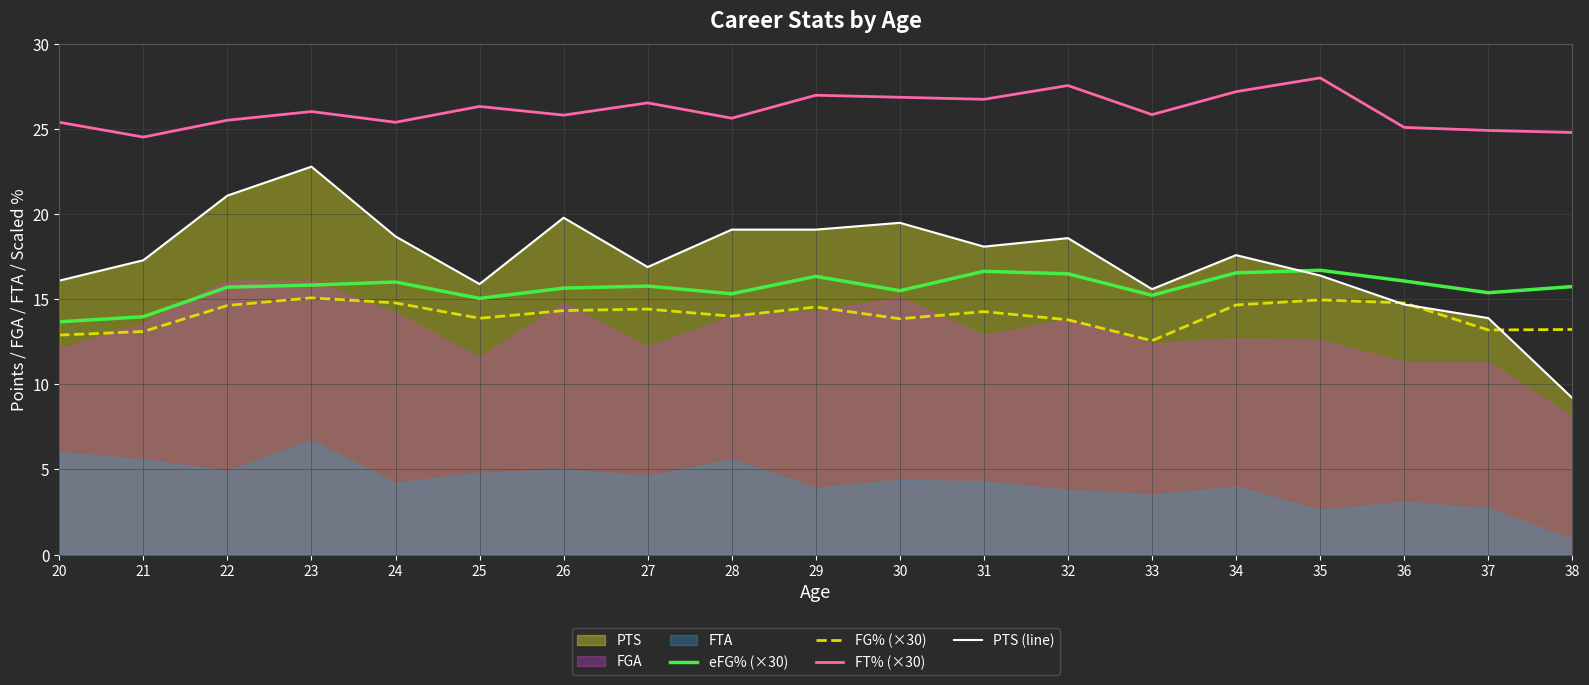

Read the FT% (×30) value at 33.

25.9